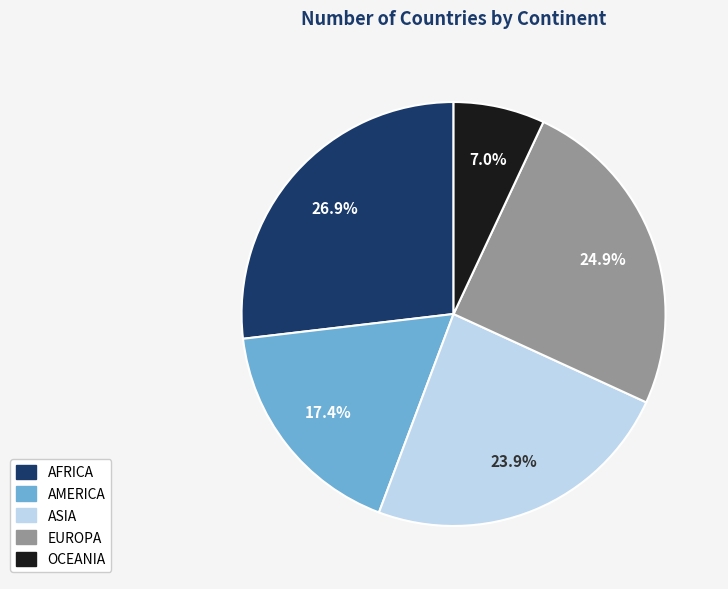

What is the smallest slice in the pie chart?

OCEANIA